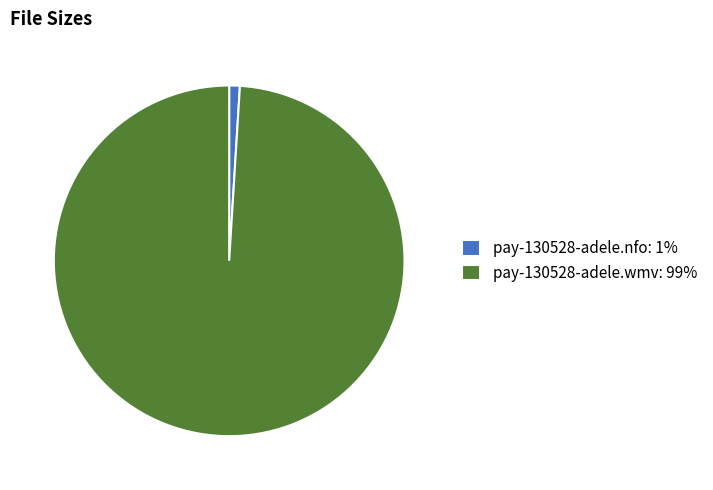

The pay-130528-adele.nfo: 1% slice represents 1% of the pie. True or false?

True